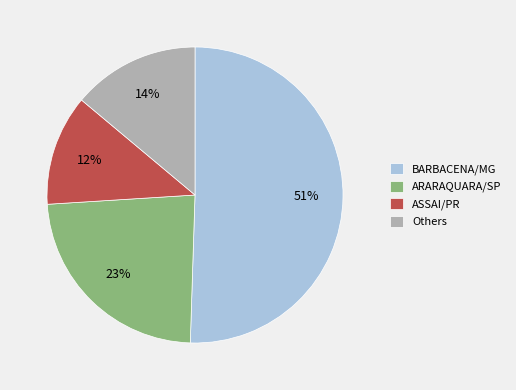

Is the sum of ARARAQUARA/SP and Others greater than half?

No